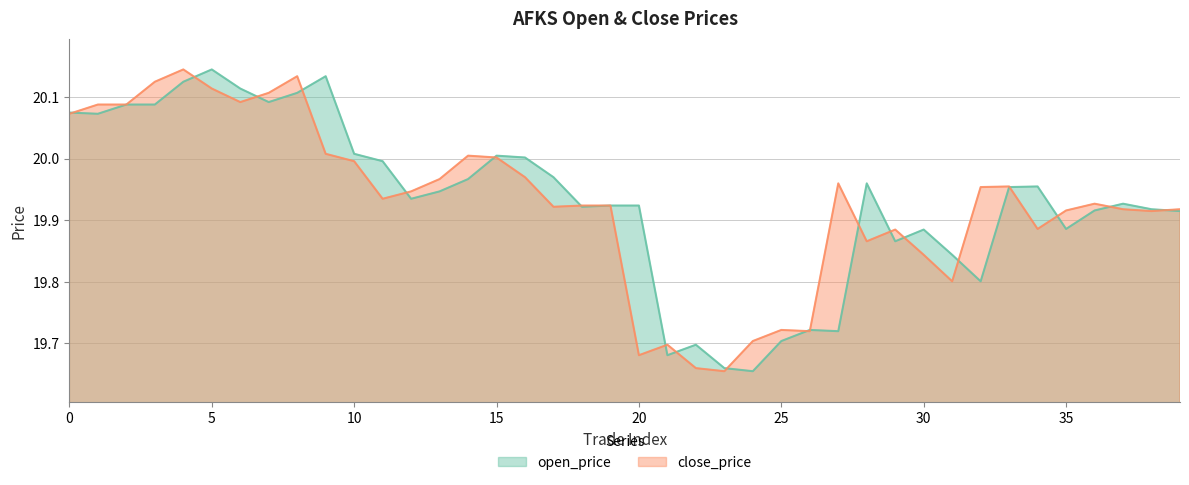

What is the value of the open_price point at the 40th from the left?

19.9